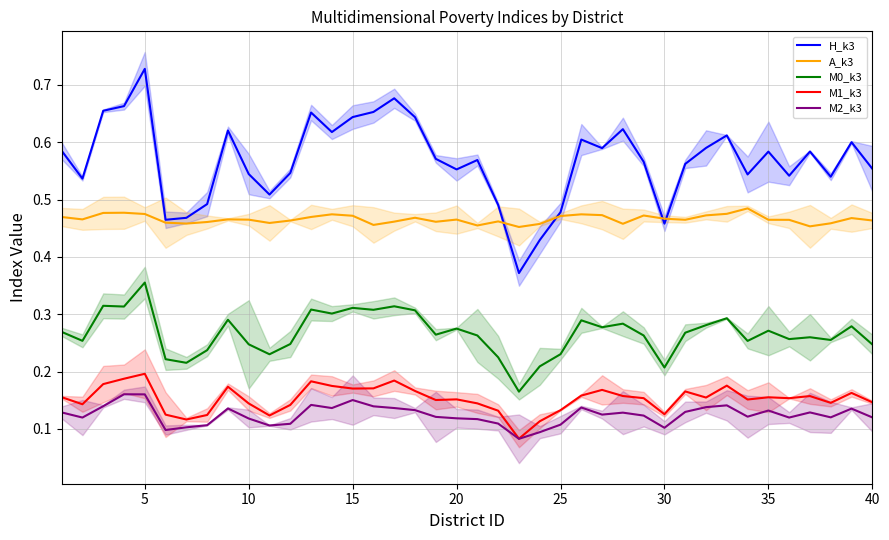

Reading right to left, what are all the values shown in this chart?

H_k3: 0.6	0.6	0.5	0.6	0.5	0.6	0.5	0.6	0.6	0.6	0.5	0.6	0.6	0.6	0.6	0.5	0.4	0.4	0.5	0.6	0.6	0.6	0.6	0.7	0.7	0.6	0.6	0.7	0.5	0.5	0.5	0.6	0.5	0.5	0.5	0.7	0.7	0.7	0.5	0.6
A_k3: 0.5	0.5	0.5	0.5	0.5	0.5	0.5	0.5	0.5	0.5	0.5	0.5	0.5	0.5	0.5	0.5	0.5	0.5	0.5	0.5	0.5	0.5	0.5	0.5	0.5	0.5	0.5	0.5	0.5	0.5	0.5	0.5	0.5	0.5	0.5	0.5	0.5	0.5	0.5	0.5
M0_k3: 0.2	0.3	0.3	0.3	0.3	0.3	0.3	0.3	0.3	0.3	0.2	0.3	0.3	0.3	0.3	0.2	0.2	0.2	0.2	0.3	0.3	0.3	0.3	0.3	0.3	0.3	0.3	0.3	0.2	0.2	0.2	0.3	0.2	0.2	0.2	0.4	0.3	0.3	0.3	0.3
M1_k3: 0.1	0.2	0.1	0.2	0.2	0.2	0.2	0.2	0.2	0.2	0.1	0.2	0.2	0.2	0.2	0.1	0.1	0.1	0.1	0.1	0.2	0.2	0.2	0.2	0.2	0.2	0.2	0.2	0.1	0.1	0.1	0.2	0.1	0.1	0.1	0.2	0.2	0.2	0.1	0.2
M2_k3: 0.1	0.1	0.1	0.1	0.1	0.1	0.1	0.1	0.1	0.1	0.1	0.1	0.1	0.1	0.1	0.1	0.1	0.1	0.1	0.1	0.1	0.1	0.1	0.1	0.1	0.2	0.1	0.1	0.1	0.1	0.1	0.1	0.1	0.1	0.1	0.2	0.2	0.1	0.1	0.1